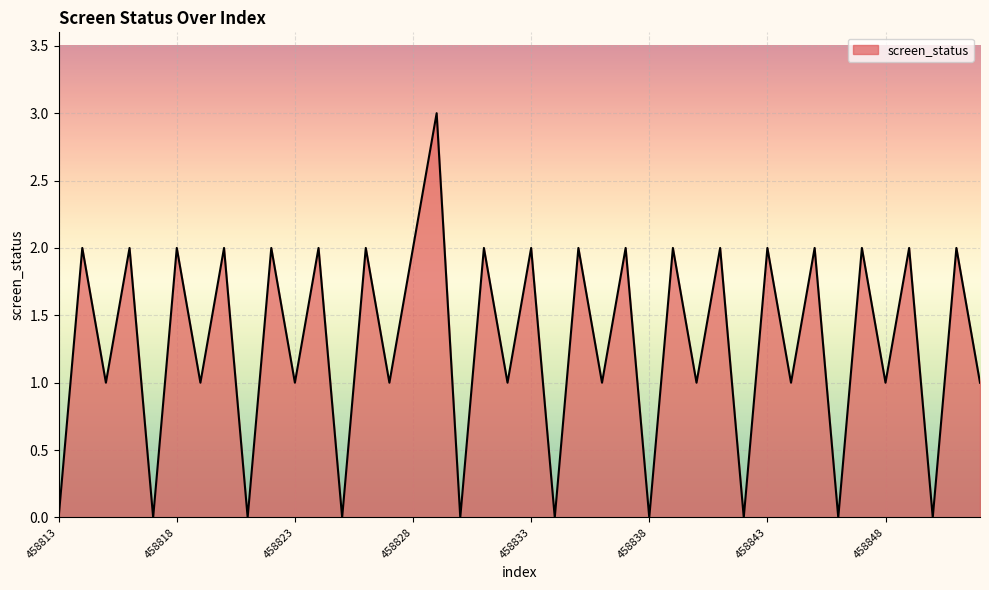

Count the values in the range 1 to 2.

29